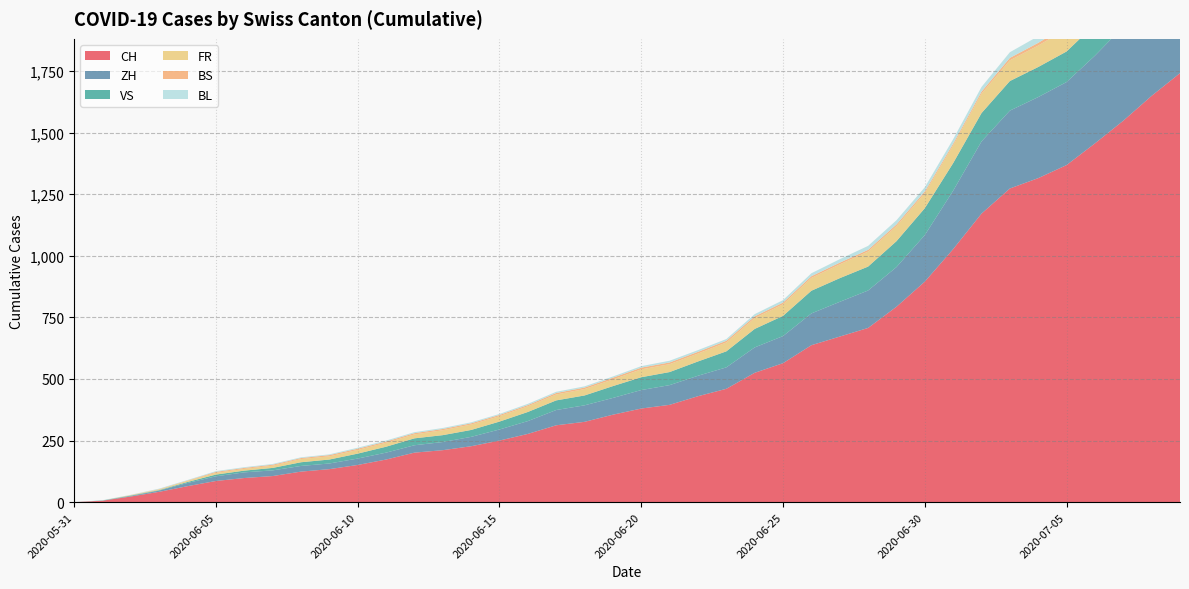

Reading left to right, transcribe all the data shown in this chart.

CH: 0	6	23	42	65	86	98	106	124	134	151	173	201	211	227	250	277	312	326	355	380	395	430	460	525	564	637	672	707	793	895	1027	1171	1273	1315	1368	1456	1548	1649	1741
ZH: 0	0	2	5	13	19	23	23	23	23	26	28	30	33	38	45	52	62	67	68	75	80	83	87	103	110	129	141	152	161	189	237	293	316	329	337	356	382	405	424
VS: 0	1	2	2	4	7	7	10	15	16	20	24	28	28	28	32	37	39	40	48	52	53	58	65	75	82	92	96	97	105	109	112	115	120	122	124	127	130	130	132
FR: 0	0	2	3	5	7	7	9	13	13	15	16	16	20	22	22	23	24	26	27	32	32	32	36	44	47	52	56	61	61	61	72	79	84	87	92	94	96	99	100
BS: 0	0	0	1	1	4	4	4	4	5	5	5	5	5	5	5	5	6	6	7	7	7	7	7	7	7	7	7	7	7	7	7	8	10	11	12	12	15	18	21
BL: 0	1	1	2	2	3	3	3	3	3	4	4	4	4	4	4	5	5	5	5	6	7	7	7	9	10	12	14	16	17	17	18	19	23	27	27	29	32	35	38